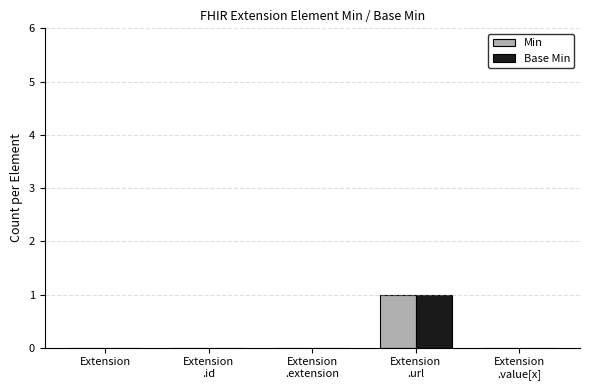

How many Min values are between 0 and 1?

5